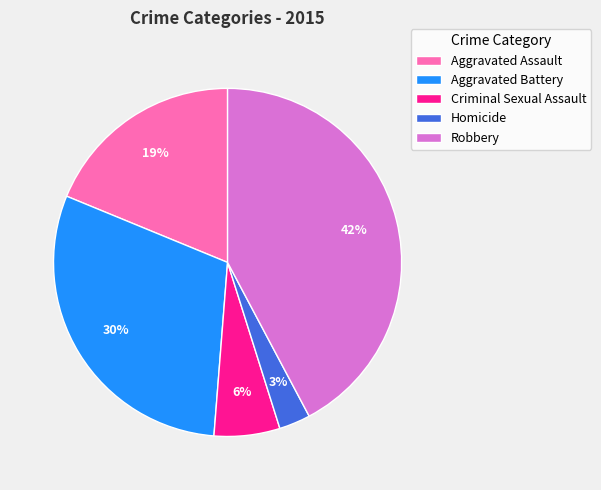

Is there any slice that represents more than half of the pie?

No